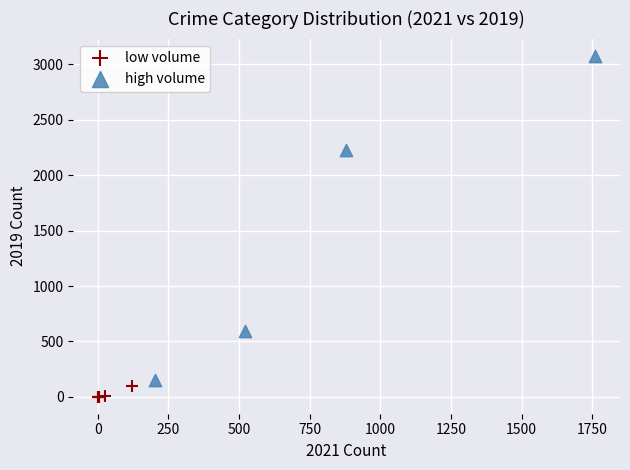

Which series has the widest spread of Y values?

high volume